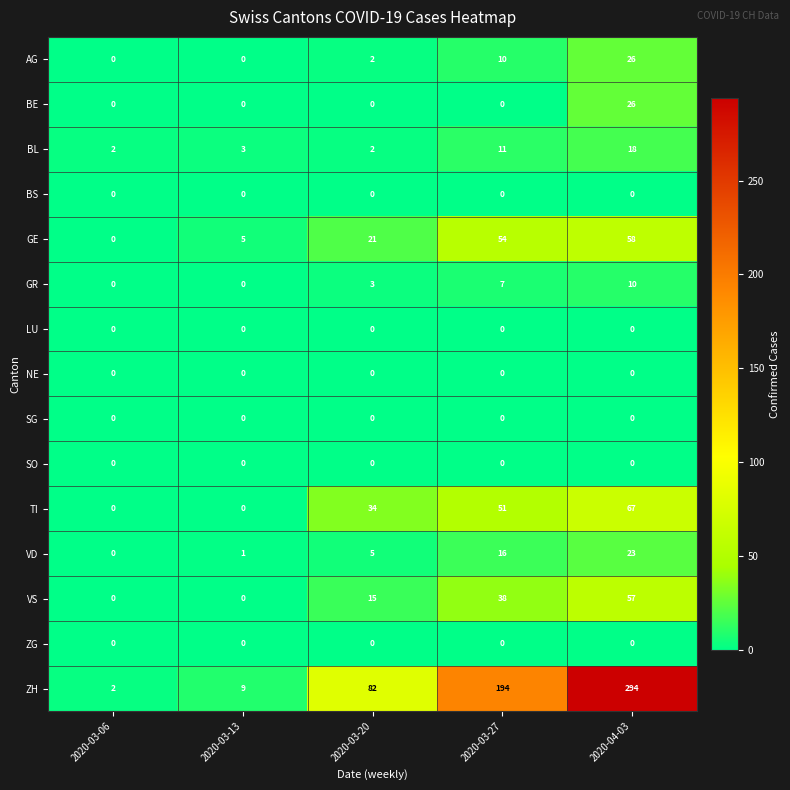

Between 2020-03-06 and 2020-03-20, which series saw the biggest shift?

ZH